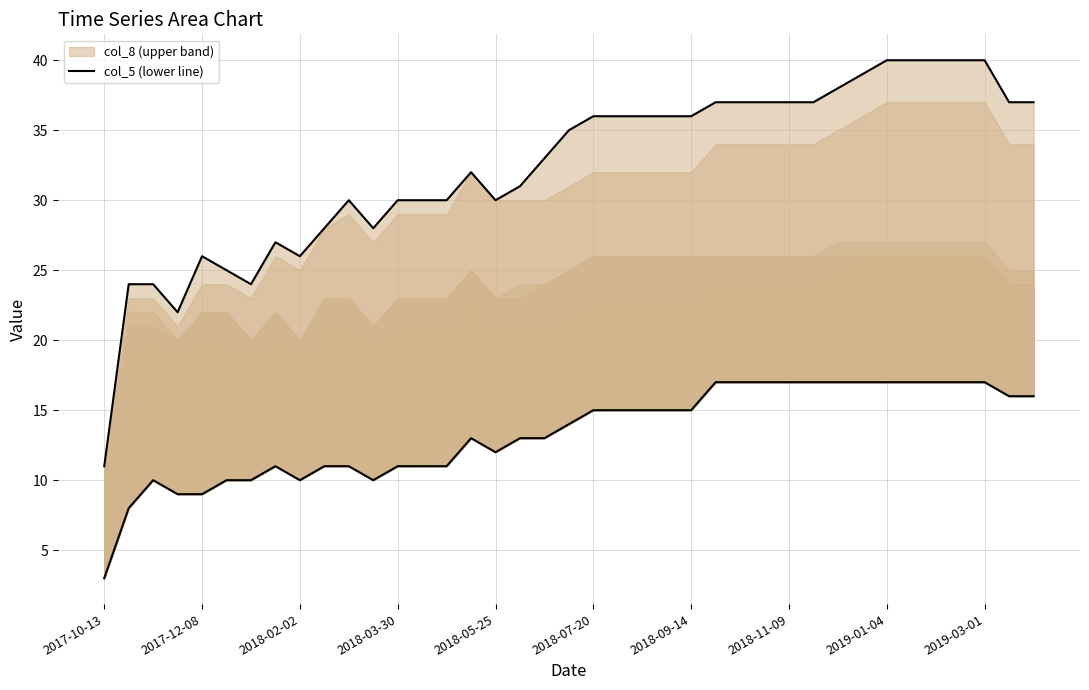

Which category has the lowest value across all series?

2017-10-13